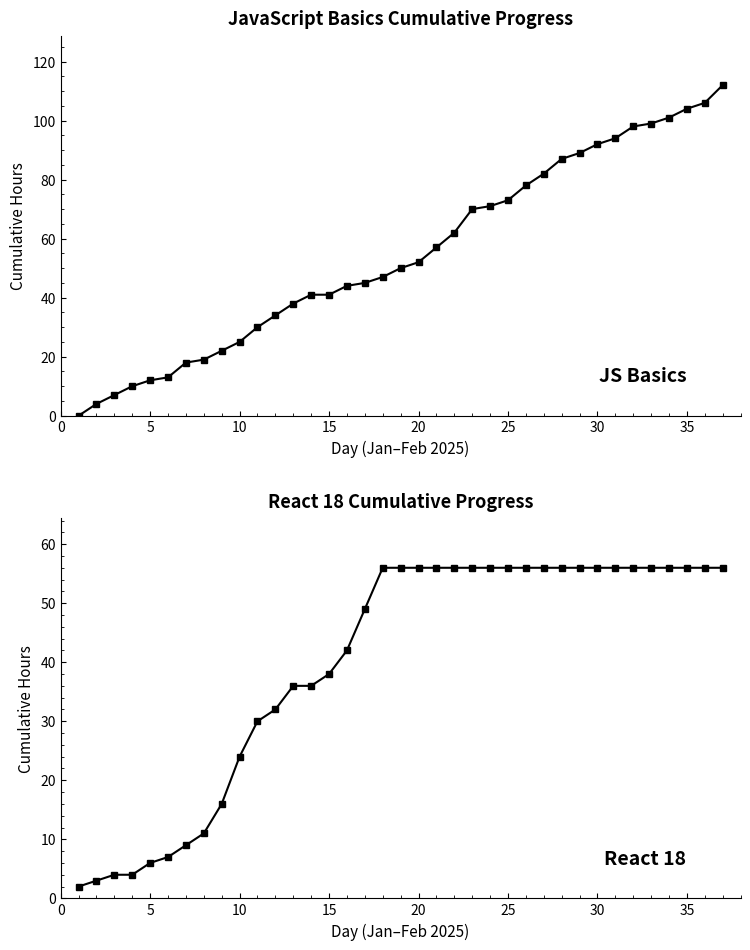

At which label does JavaScript Basics (Hours) first exceed 50?

20